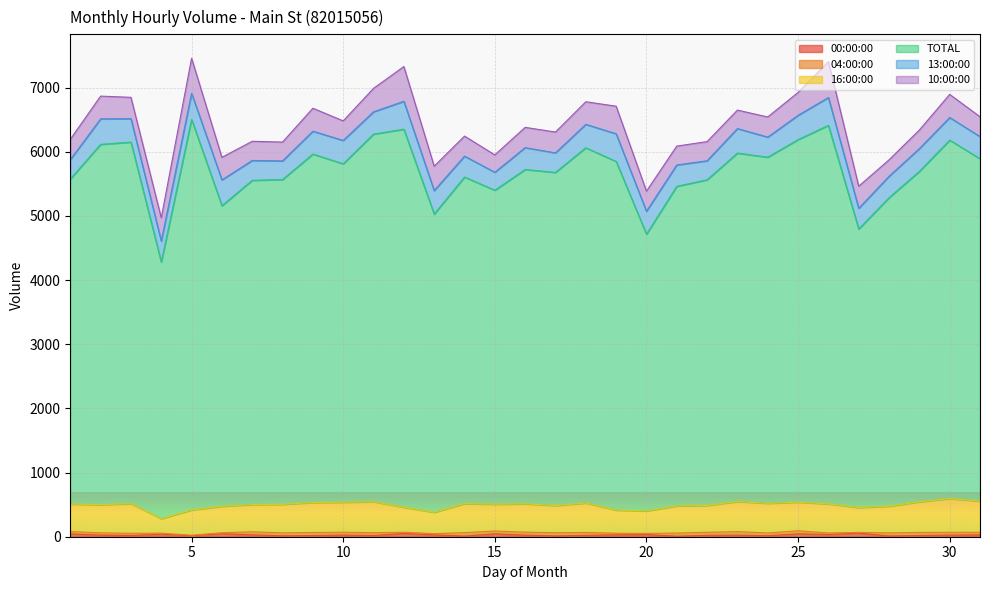

How many interior local valleys does the 16:00:00 series have?

8